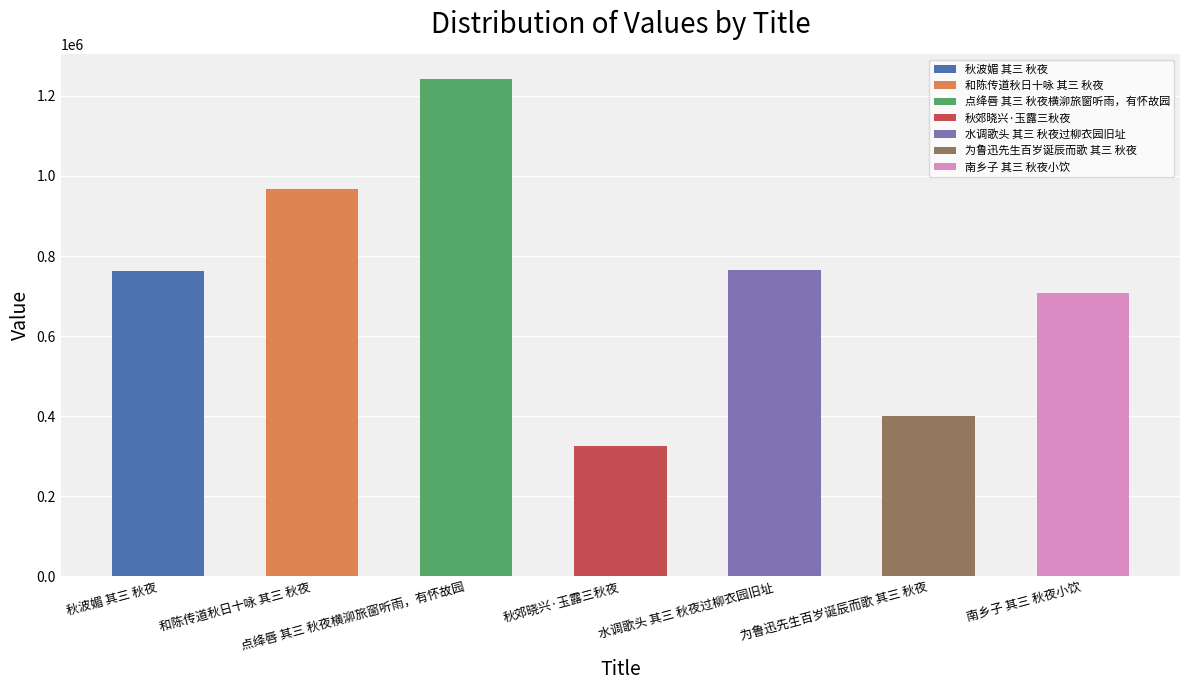

Reading left to right, transcribe all the data shown in this chart.

秋波媚 其三 秋夜=763177	和陈传道秋日十咏 其三 秋夜=967009	点绛唇 其三 秋夜横泖旅窗听雨，有怀故园=1242294	秋郊晓兴·玉露三秋夜=324331	水调歌头 其三 秋夜过柳衣园旧址=765638	为鲁迅先生百岁诞辰而歌 其三 秋夜=400994	南乡子 其三 秋夜小饮=707833